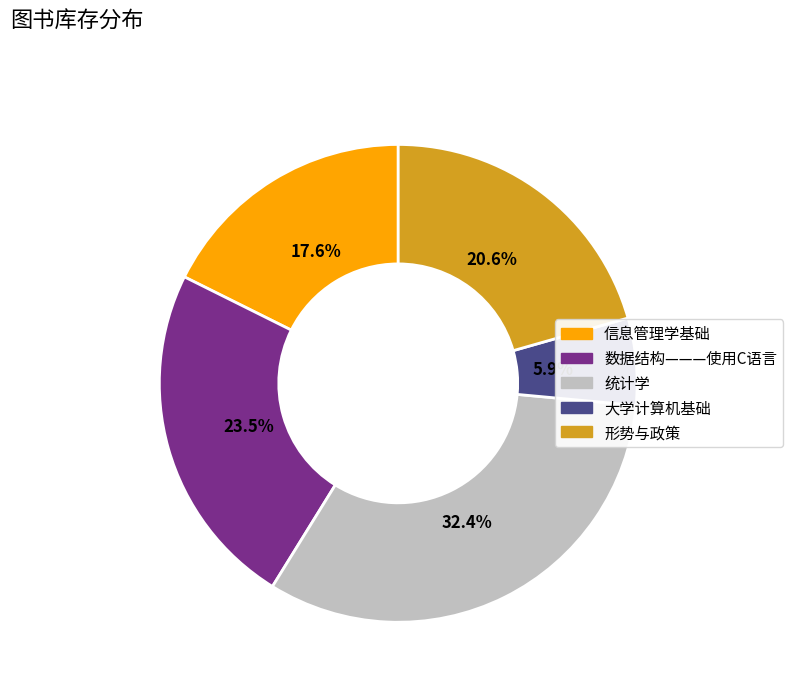

Combined, do 统计学 and 形势与政策 account for over 50%?

Yes